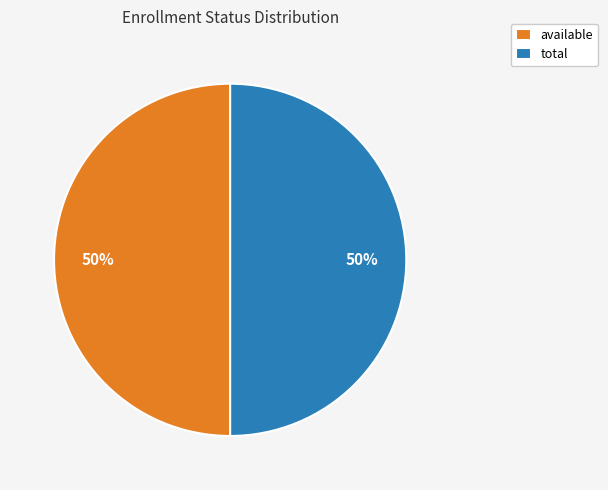

How many slices are in this pie chart?

2